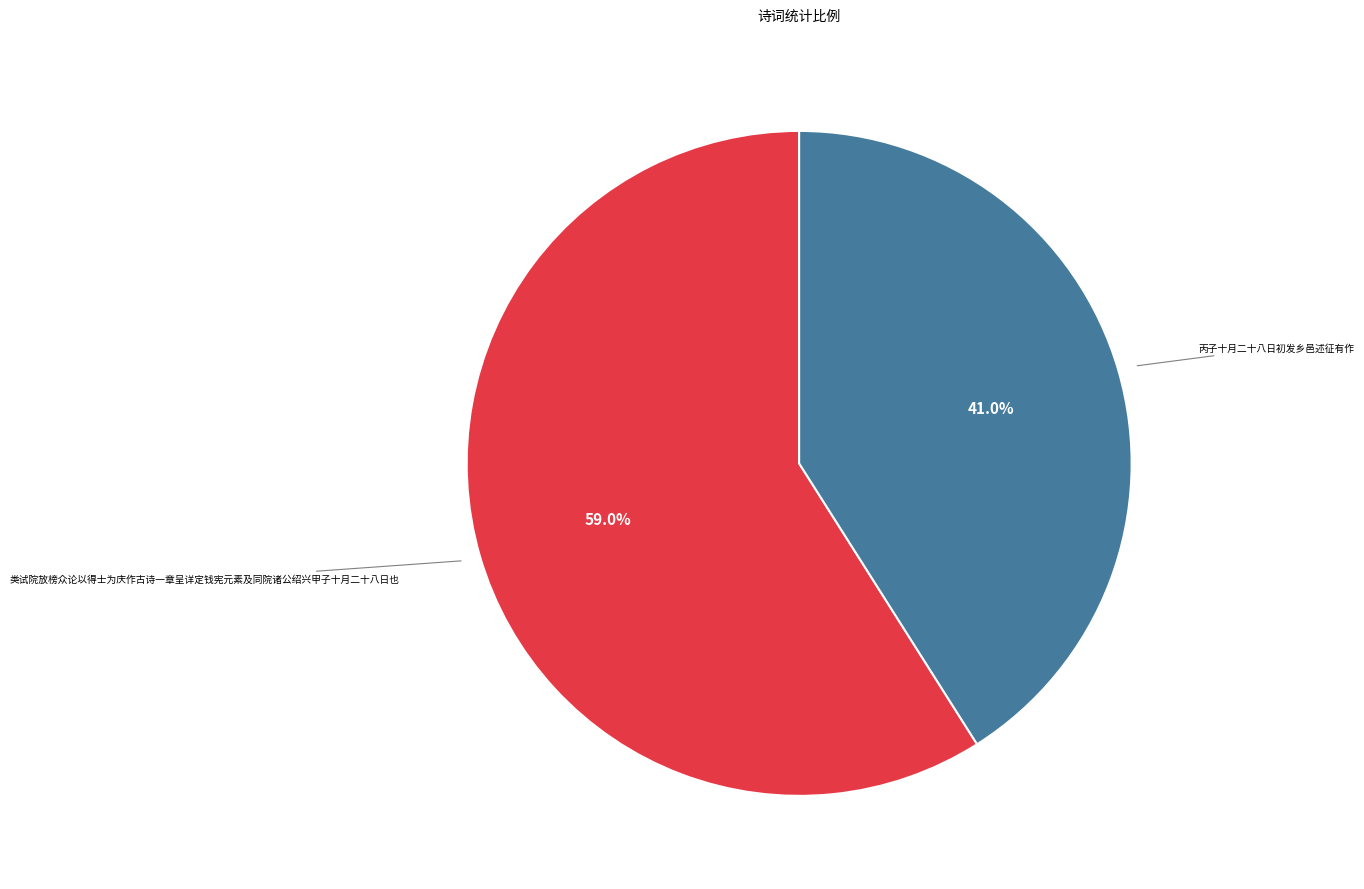

Rank the categories by value from lowest to highest.

丙子十月二十八日初发乡邑述征有作, 类试院放榜众论以得士为庆作古诗一章呈详定钱宪元素及同院诸公绍兴甲子十月二十八日也